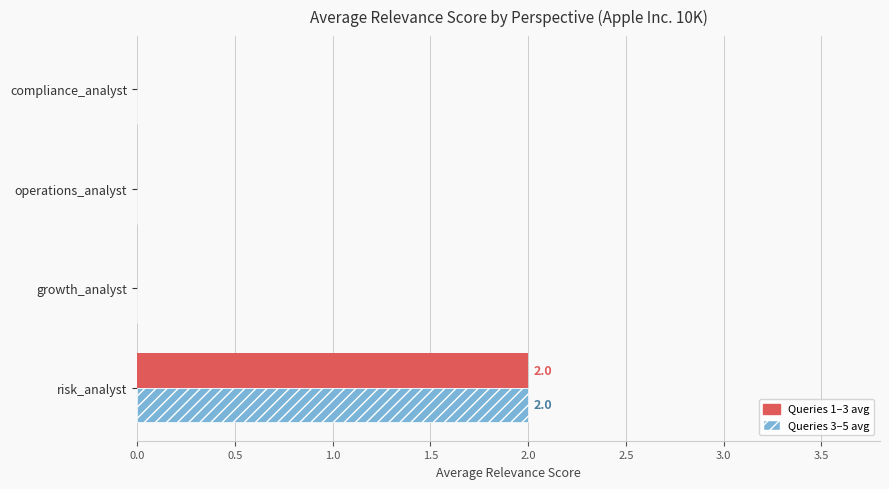

Count the number of categories in the chart.

4